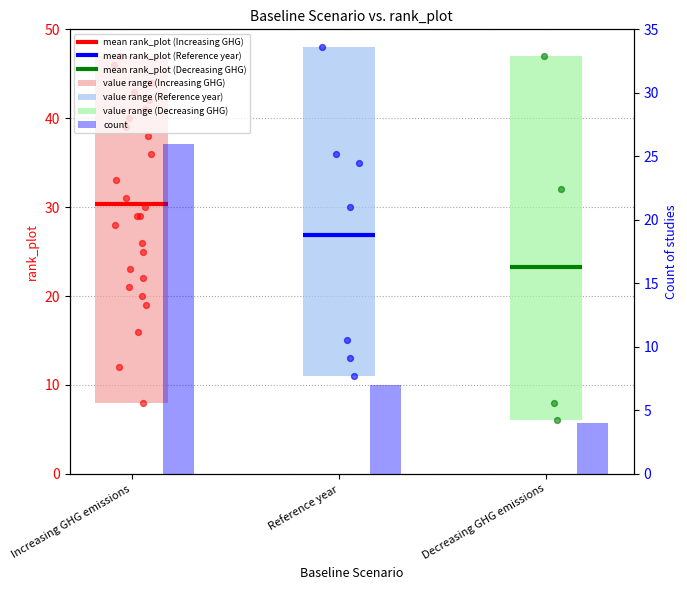

What is the change in value from Increasing GHG emissions to Decreasing GHG emissions?

-22